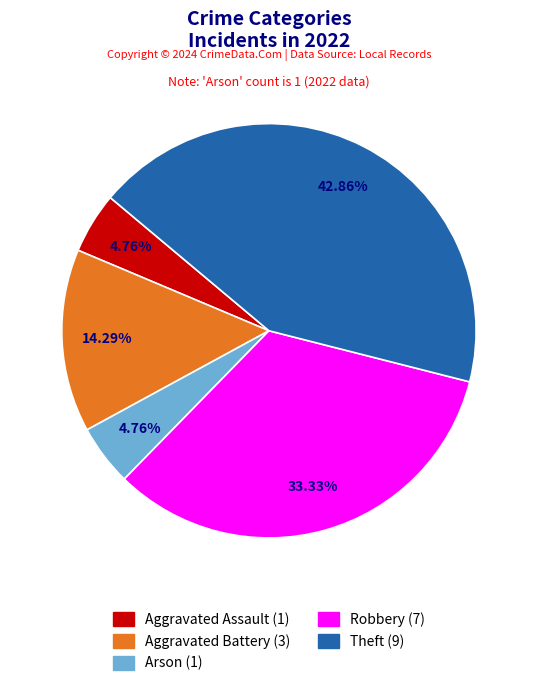

Between Aggravated Battery and Robbery, which is larger?

Robbery